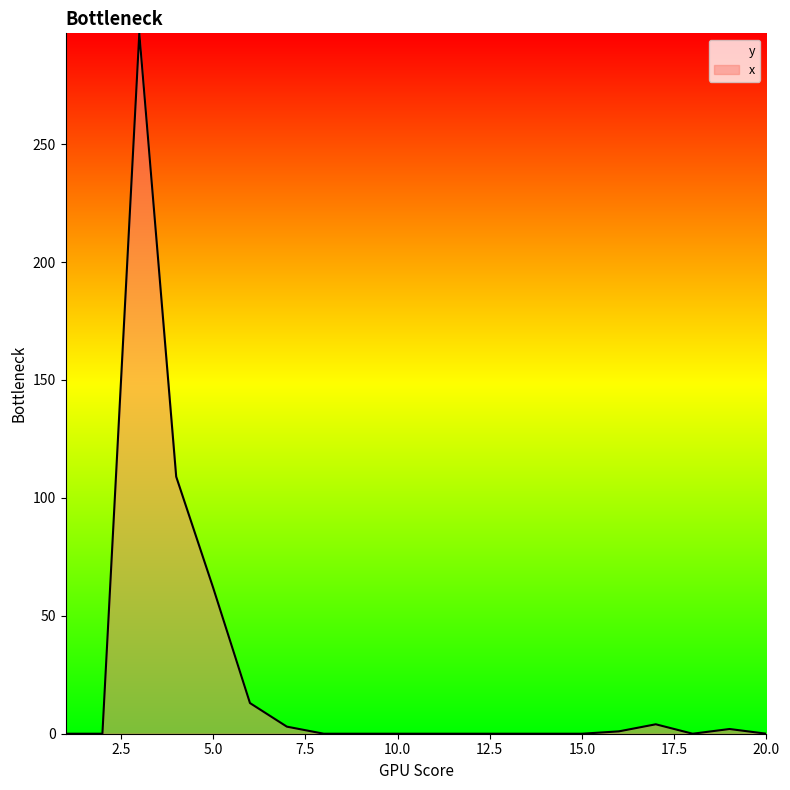

What is the average value?

25